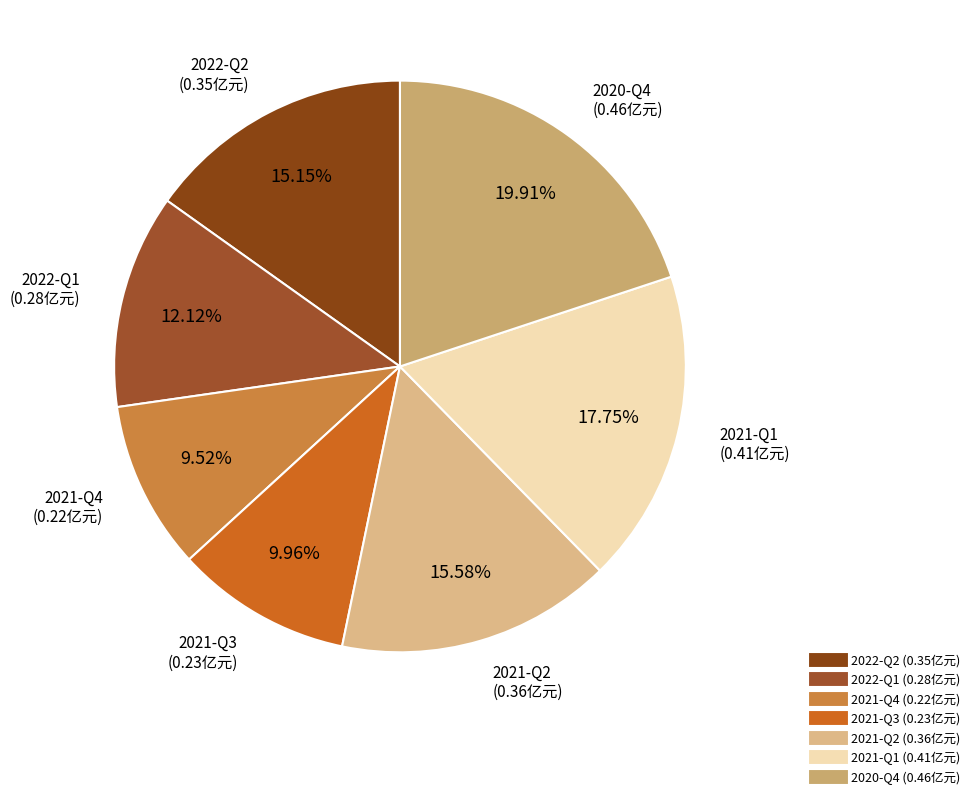

What is the largest slice in the pie chart?

2020-Q4